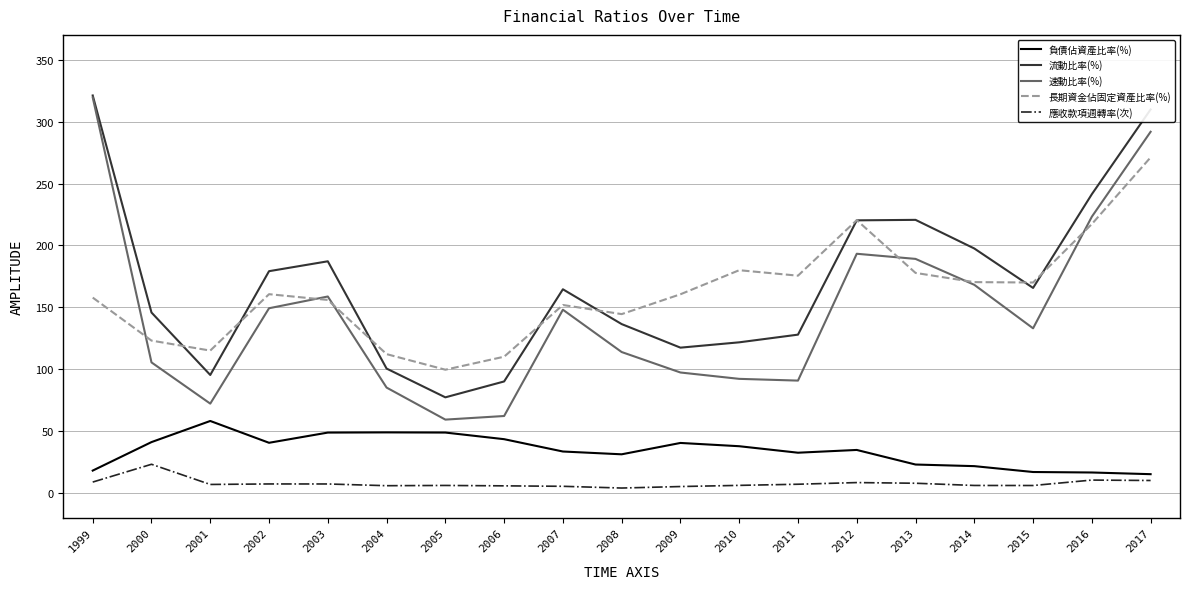

What is the lowest value of the 流動比率(%) series?

77.4